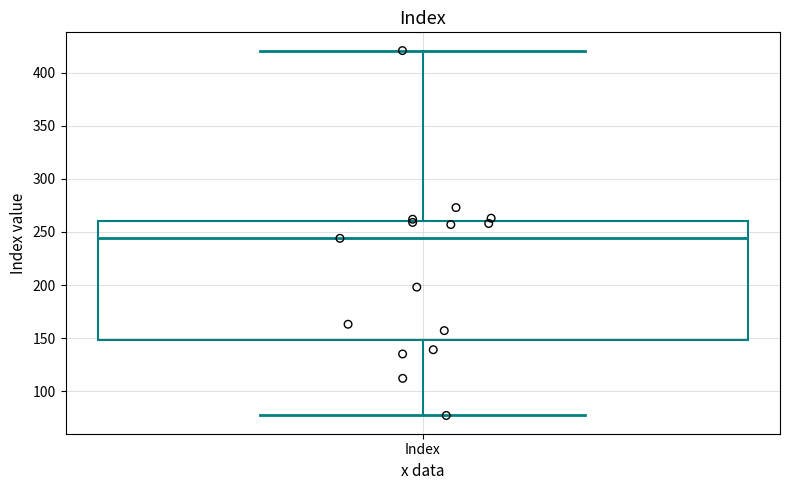

Transcribe this box plot: give where the median line is, the range the box spans, and where the two whiskers end, as read against the y-axis. The values are not printed on the chart, so give them approximately, as read against the axis.

median 245, box 150 to 260, whiskers 75 to 420